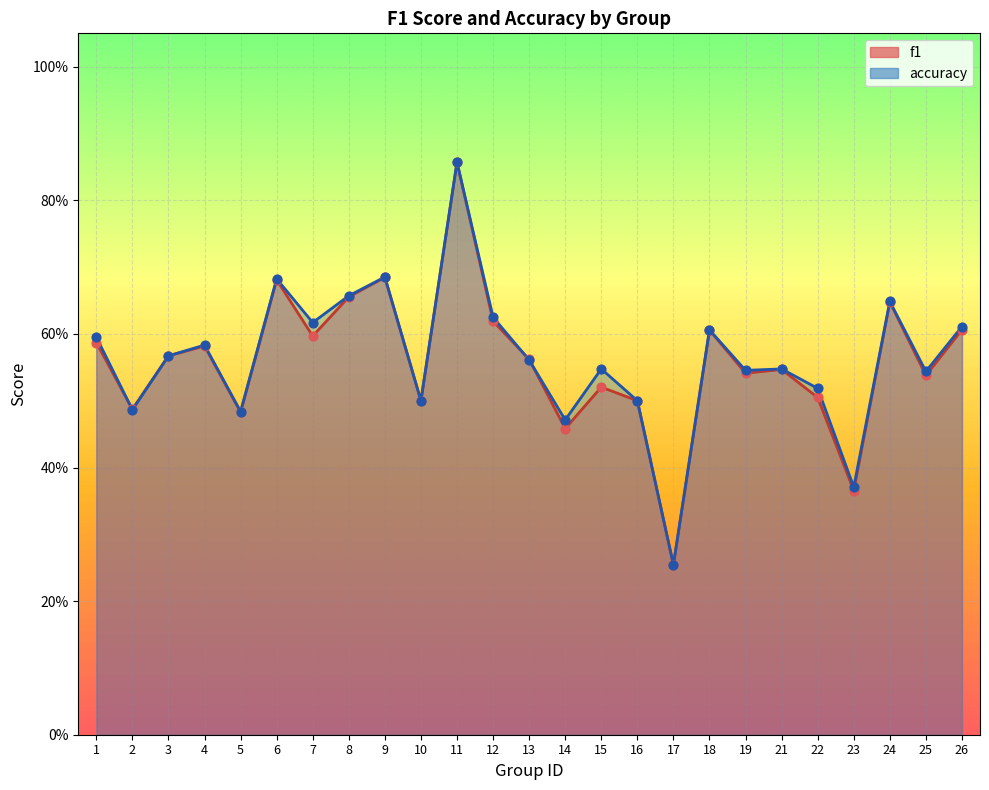

At which category is the sum across all series the highest?

11